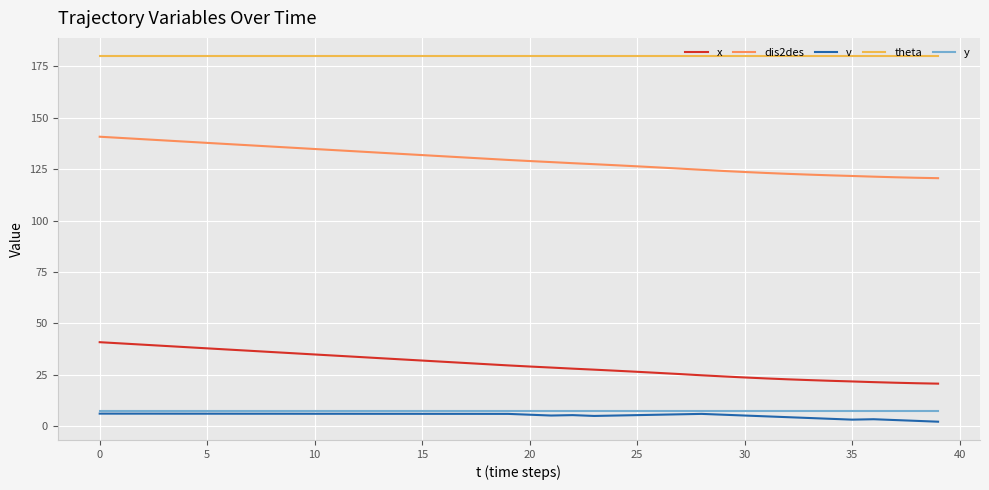

What is the maximum value shown in the chart?

180.0